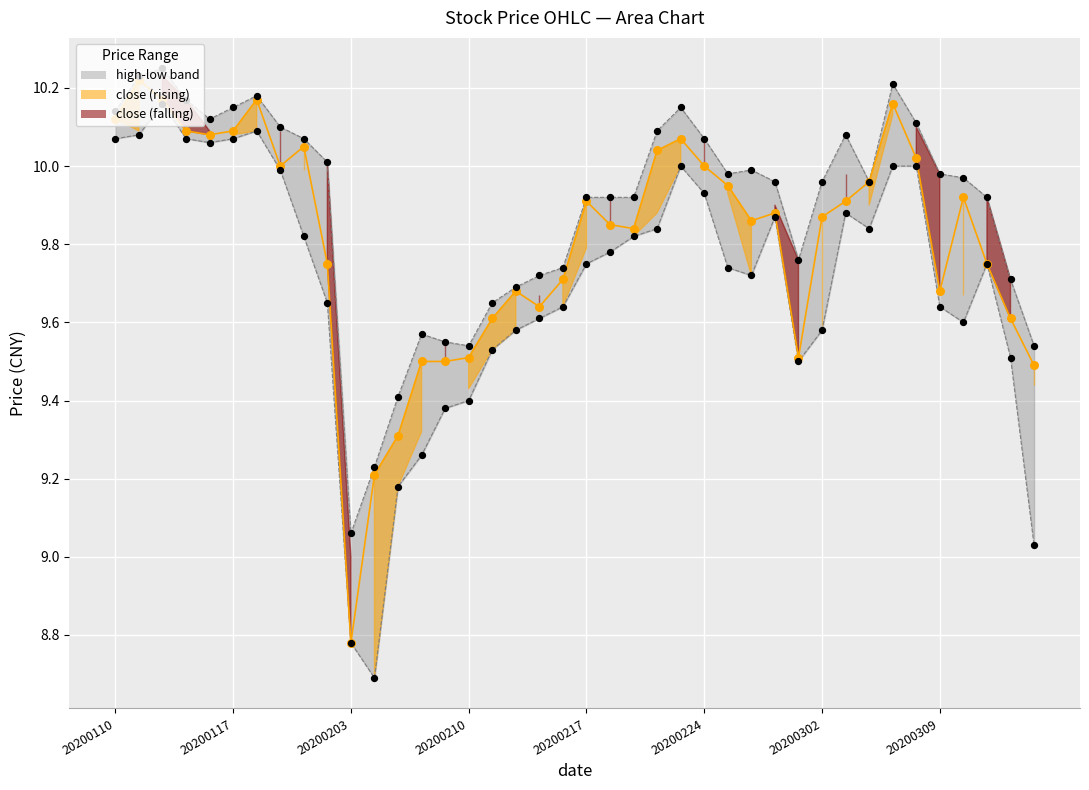

Which series has the largest total across all categories?

high